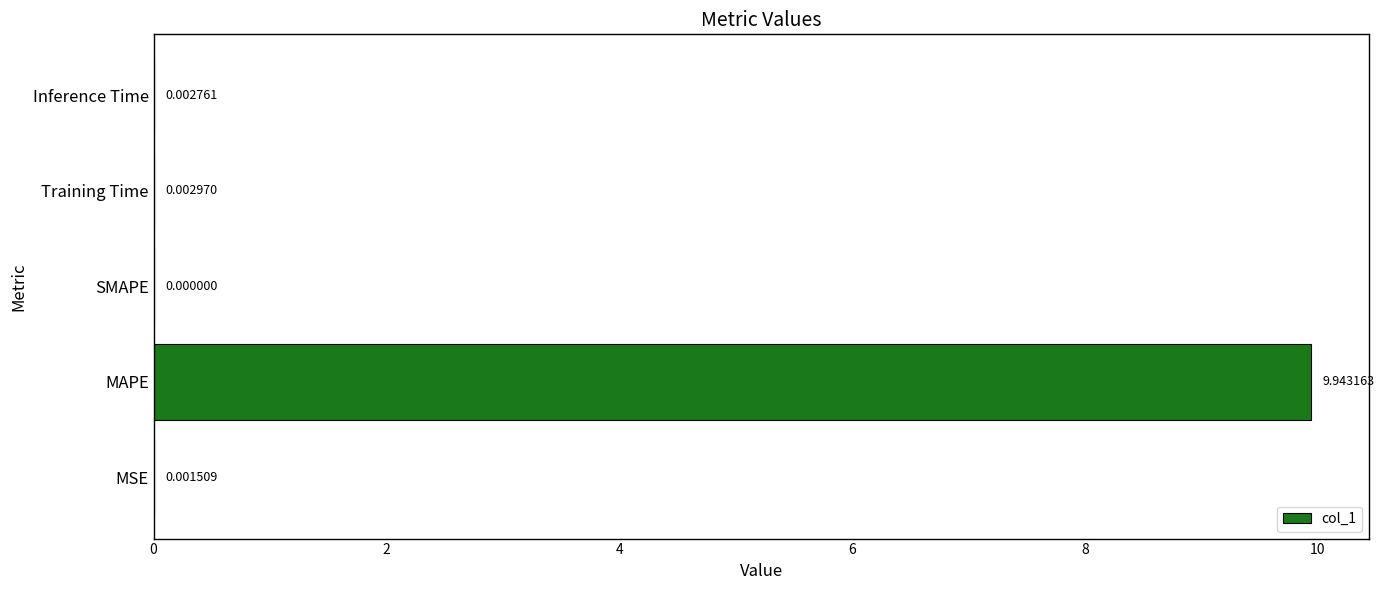

What is the sum of all values?

10.0